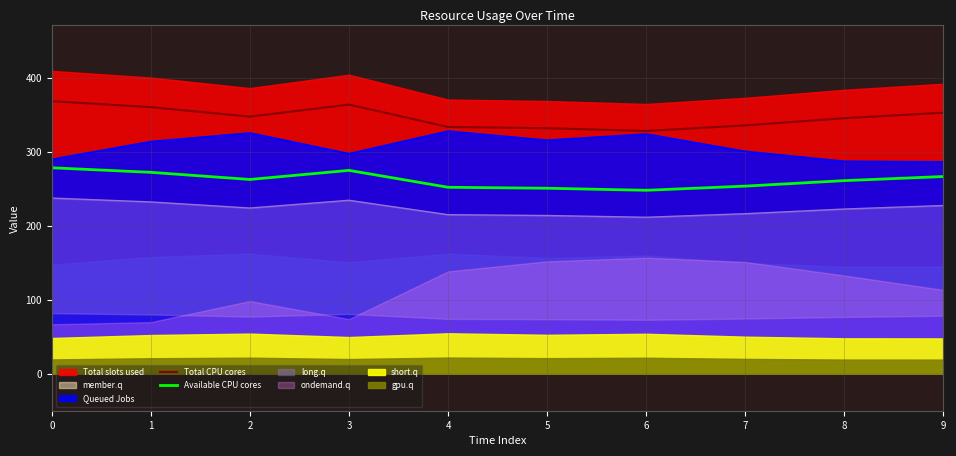

Which series changed the most between 5 and 6?

Total CPU cores